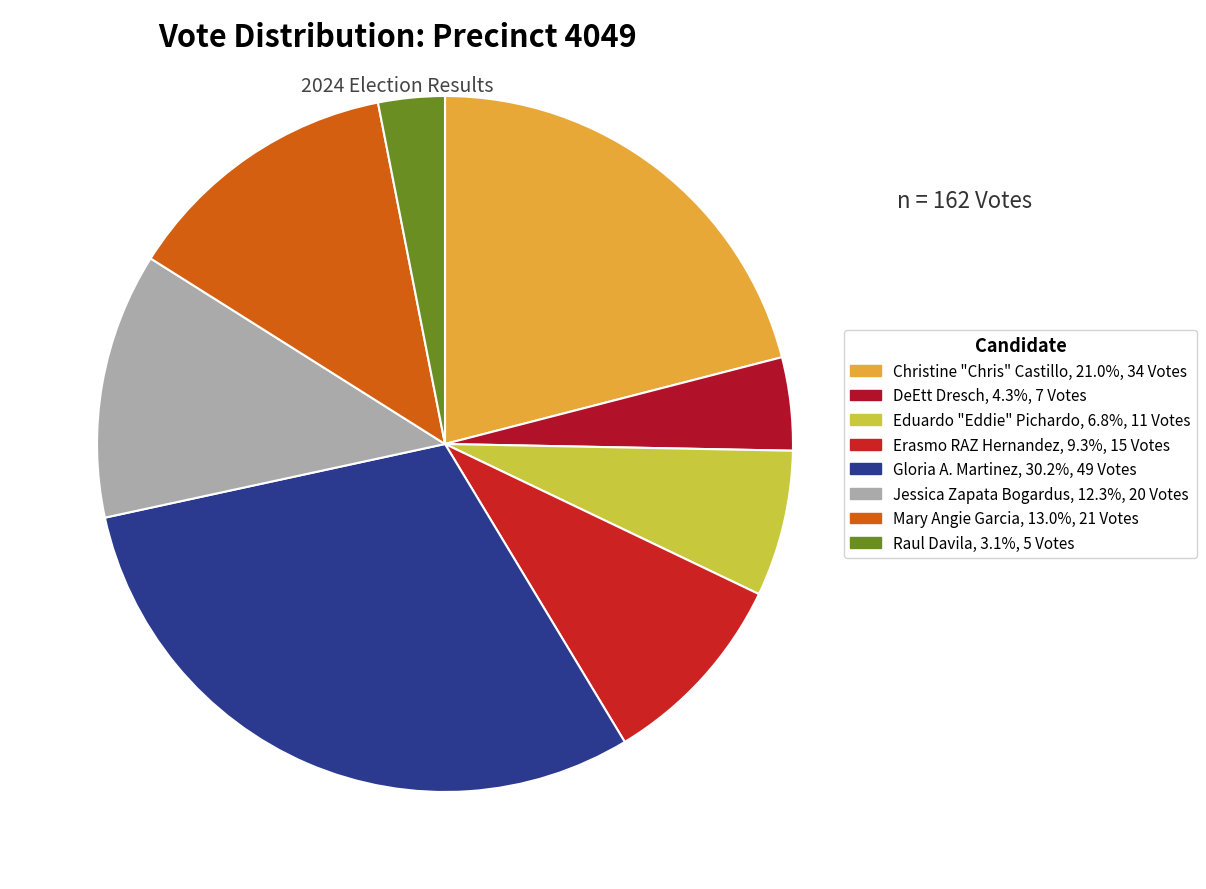

Count the number of slices in the pie.

8